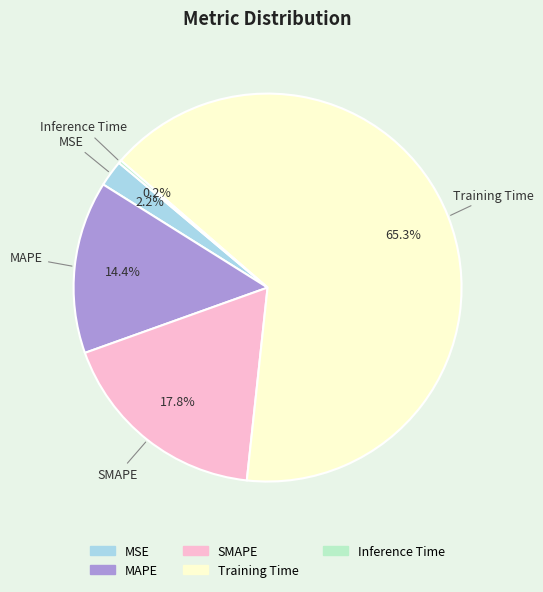

To the nearest percent, what portion does MAPE represent?

14%